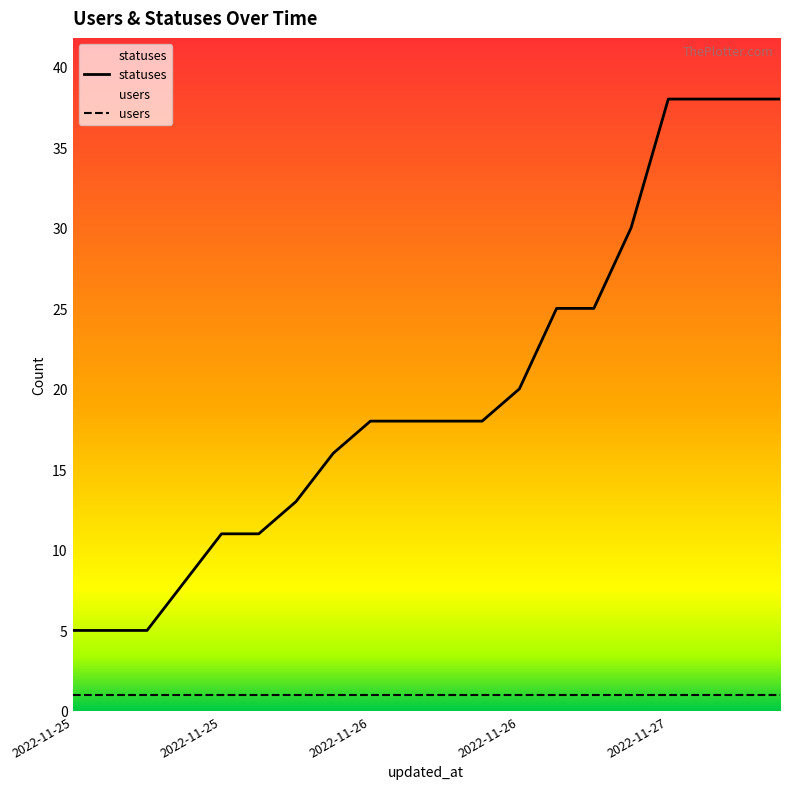

Is the value of users at 16 greater than the value of statuses at 15?

No